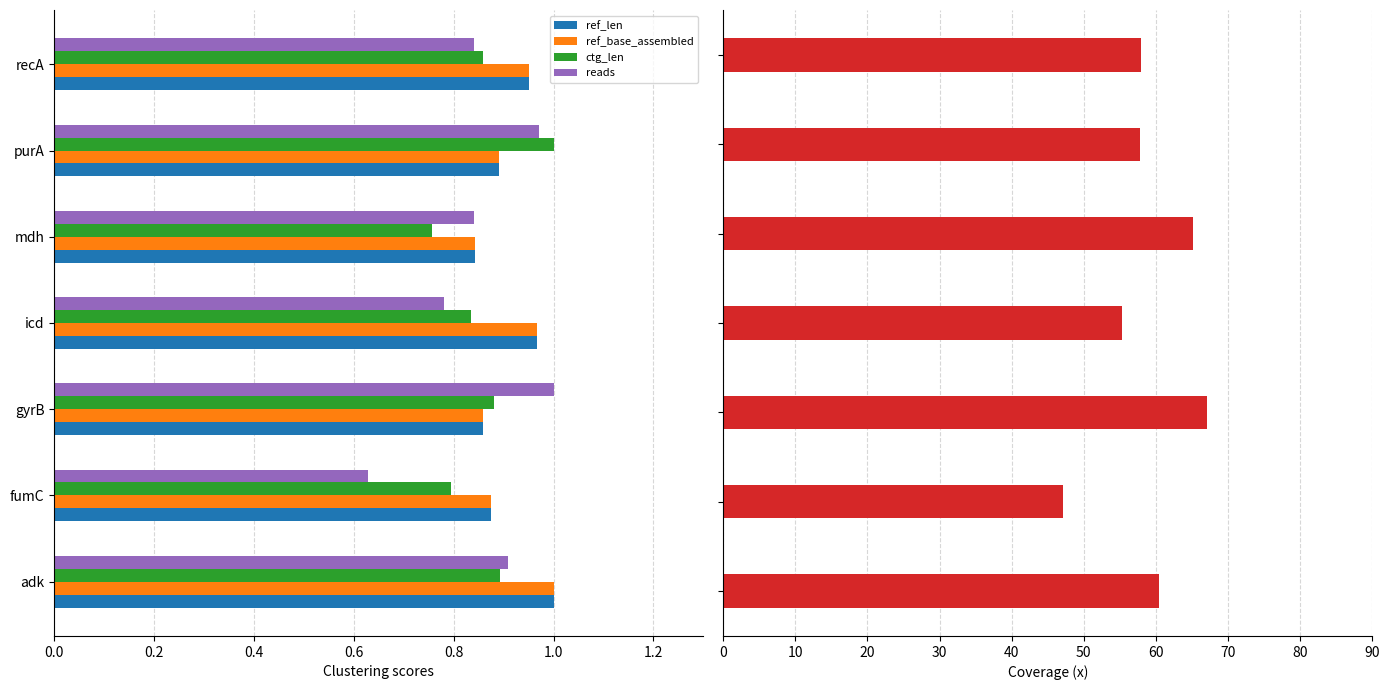

How many data points does each series have?

7